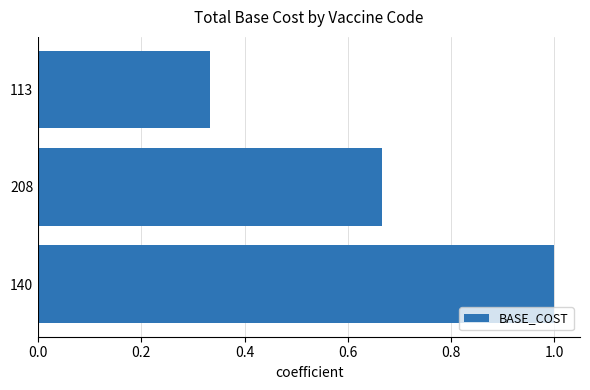

Rank the categories by value from highest to lowest.

140, 208, 113